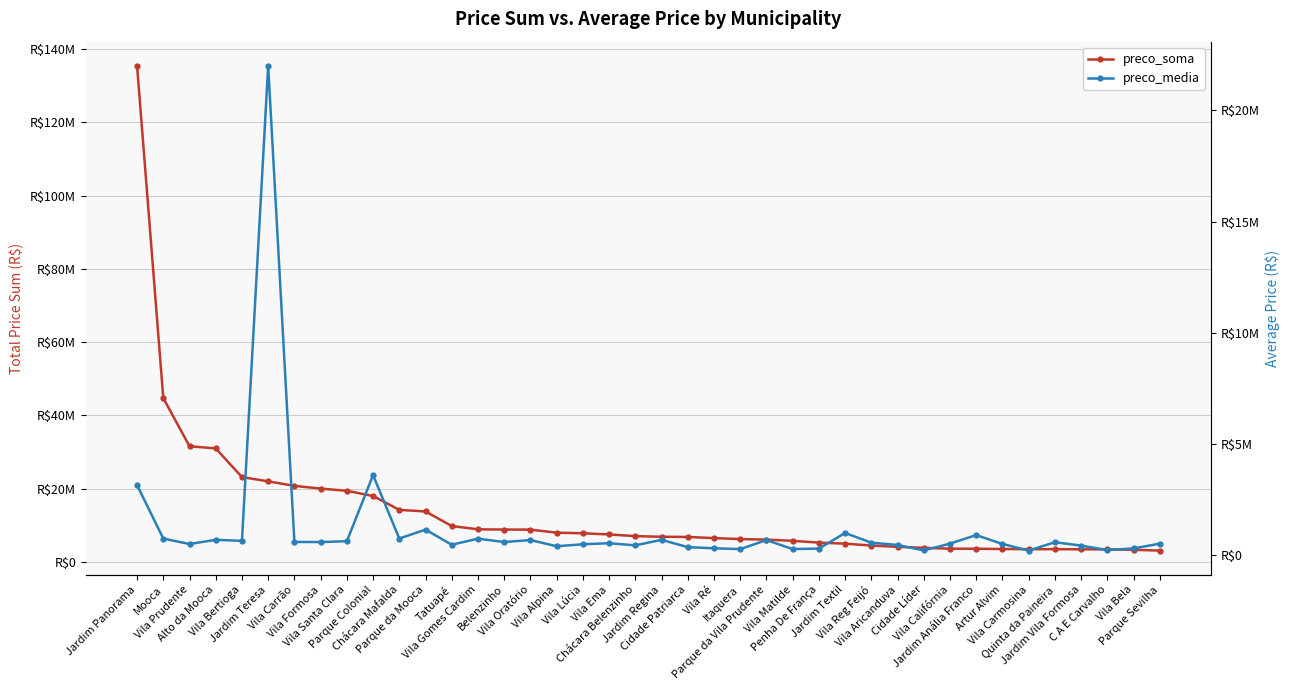

The value of preco_soma at Penha De França is 7833006.2. True or false?

False